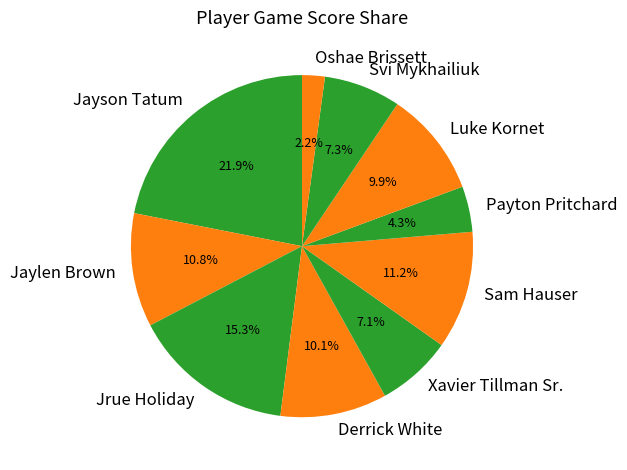

The Oshae Brissett slice represents 2% of the pie. True or false?

True